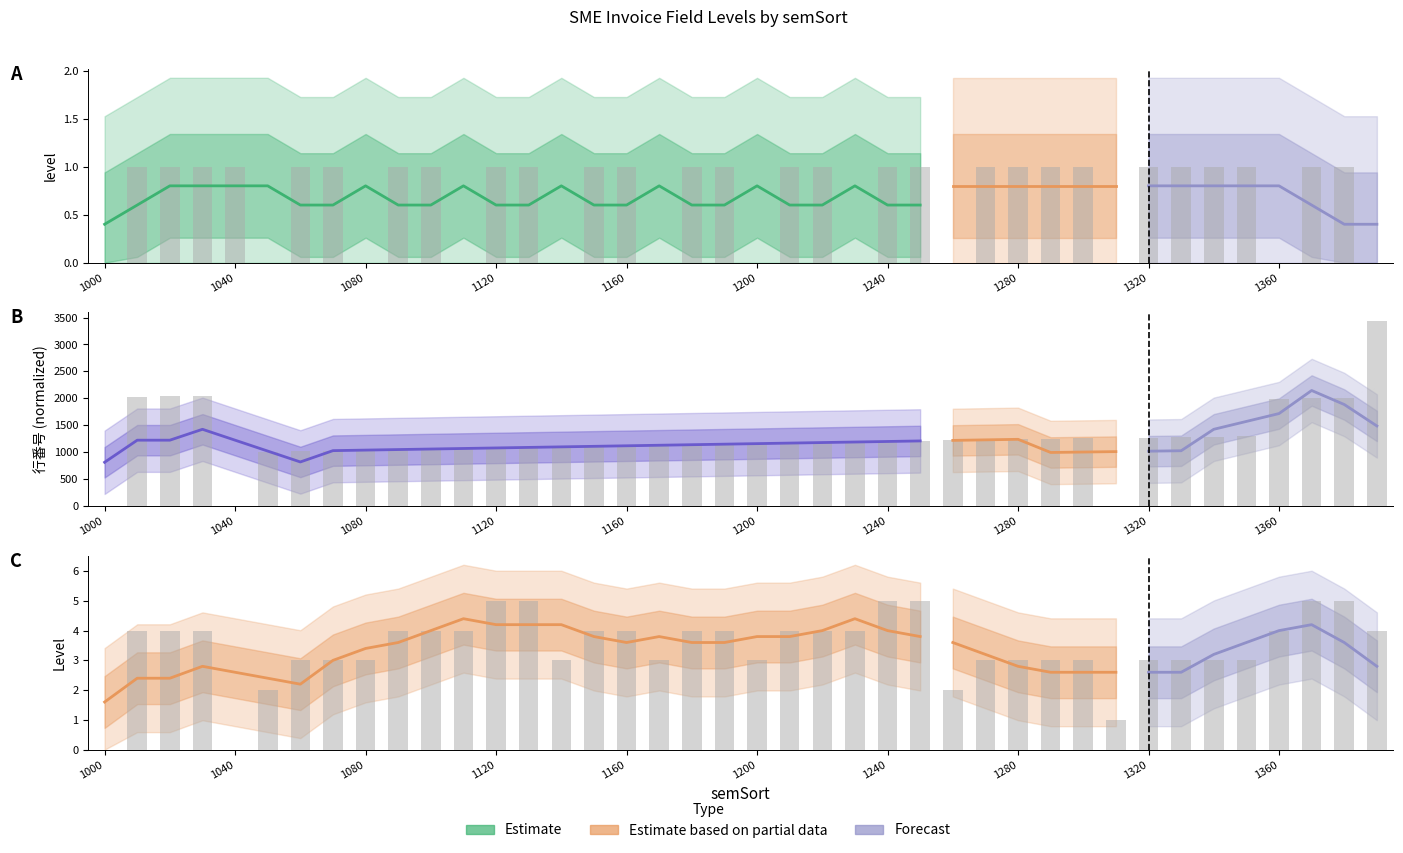

What is the average value of the Level series?

3